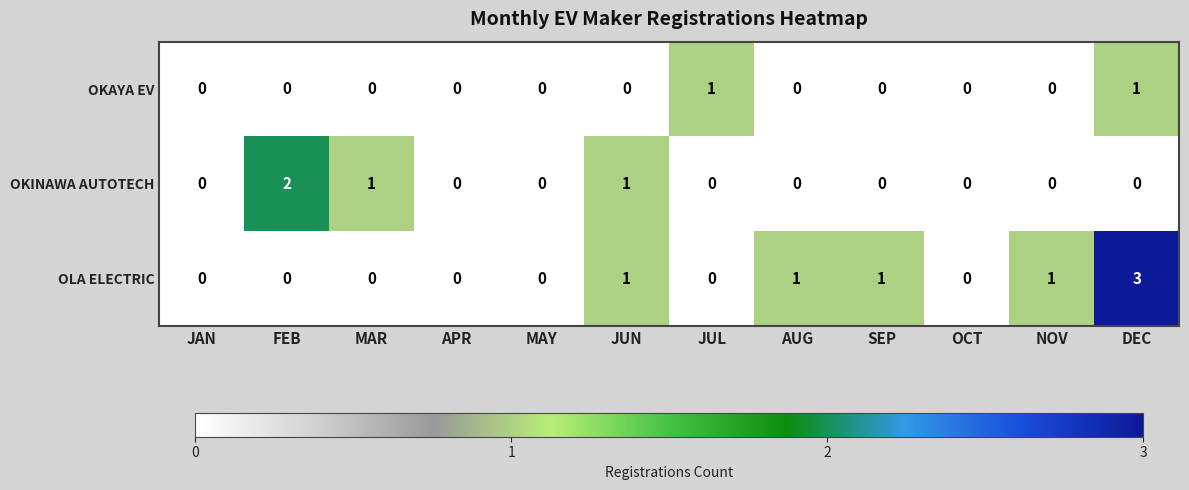

At which category is the sum across all series the highest?

DEC